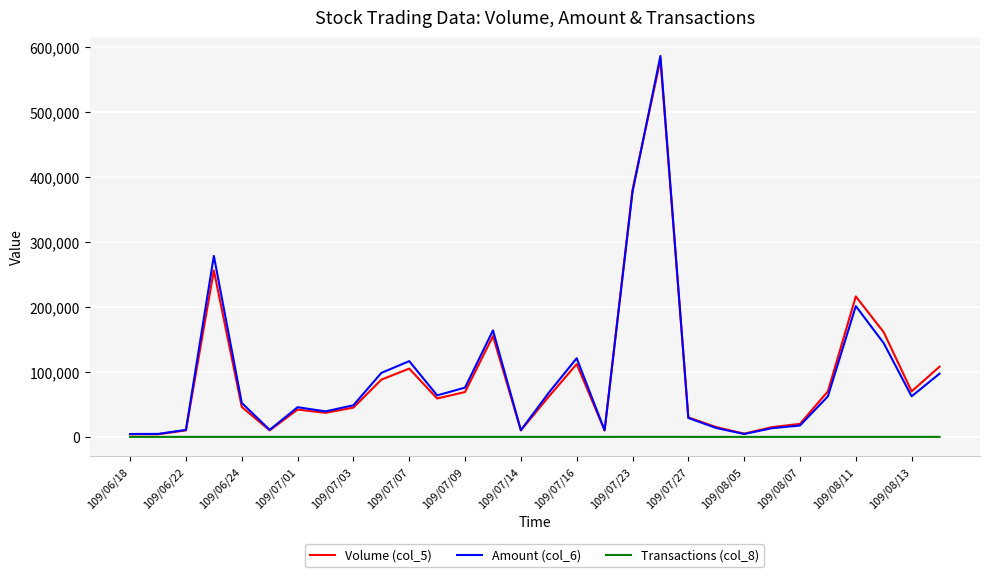

Which series has the widest spread of values?

Amount (col_6)